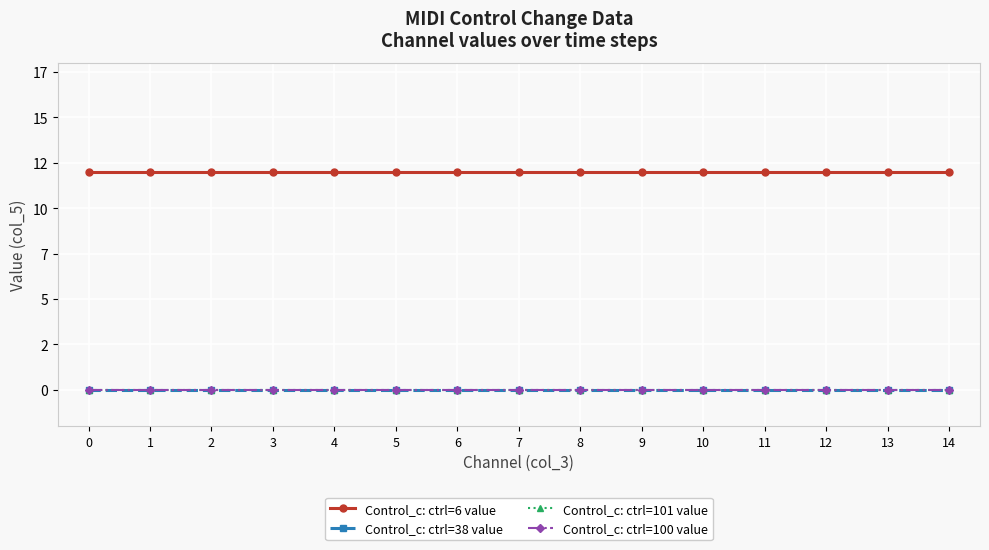

Reading left to right, what are all the values shown in this chart?

Control_c: ctrl=6 value: 12	12	12	12	12	12	12	12	12	12	12	12	12	12	12
Control_c: ctrl=38 value: 0	0	0	0	0	0	0	0	0	0	0	0	0	0	0
Control_c: ctrl=101 value: 0	0	0	0	0	0	0	0	0	0	0	0	0	0	0
Control_c: ctrl=100 value: 0	0	0	0	0	0	0	0	0	0	0	0	0	0	0